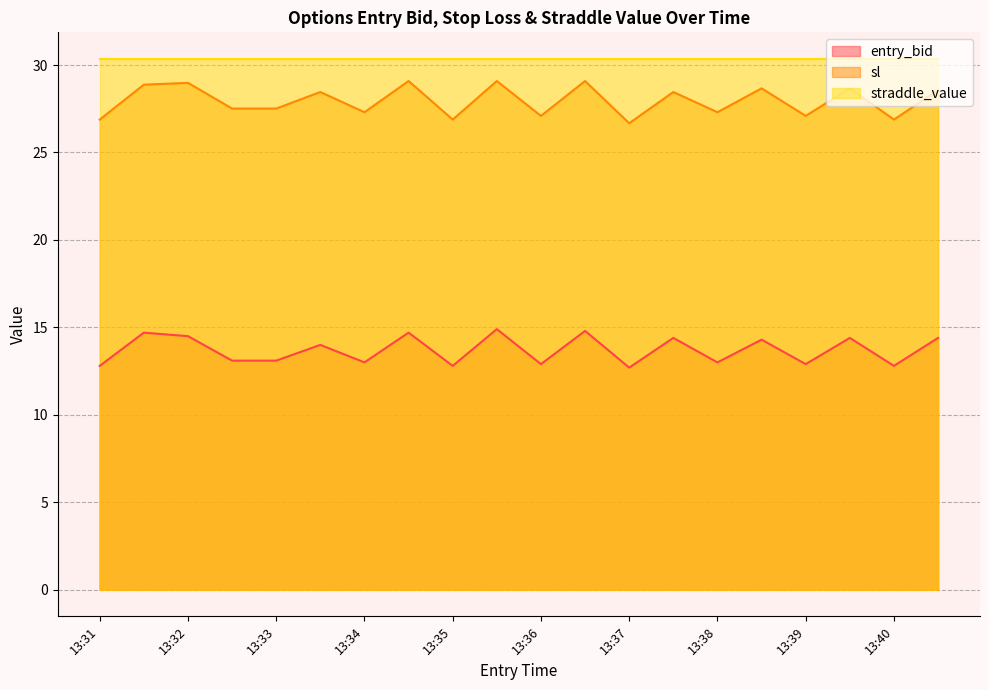

What is the difference between the maximum and minimum values in the sl series?

2.4